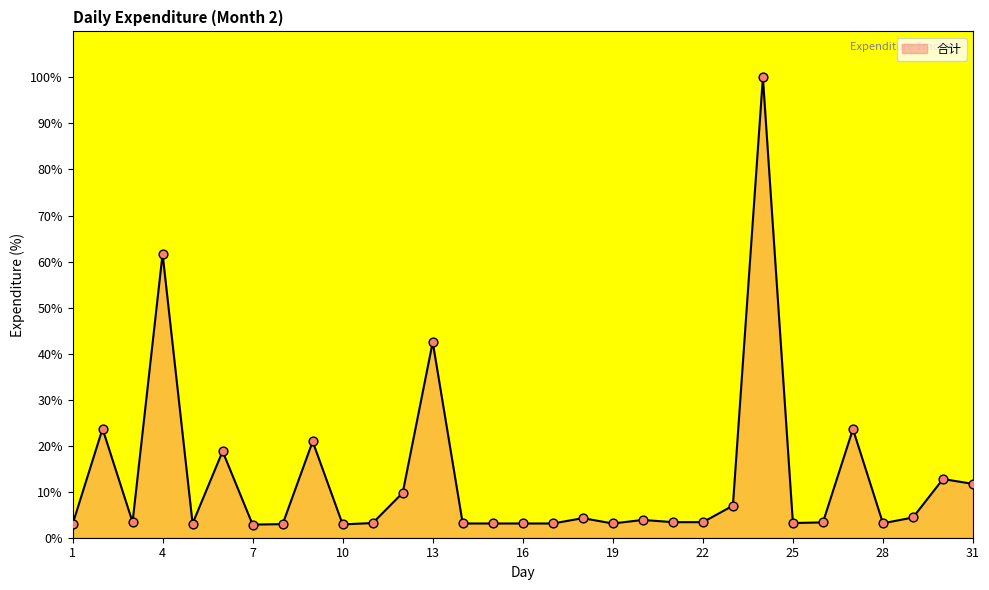

What is the difference between the maximum and minimum values?

97.1